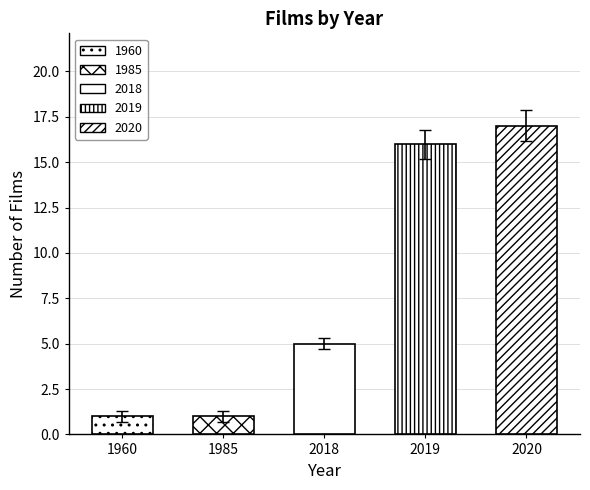

Where does the data first go above 5?

2019